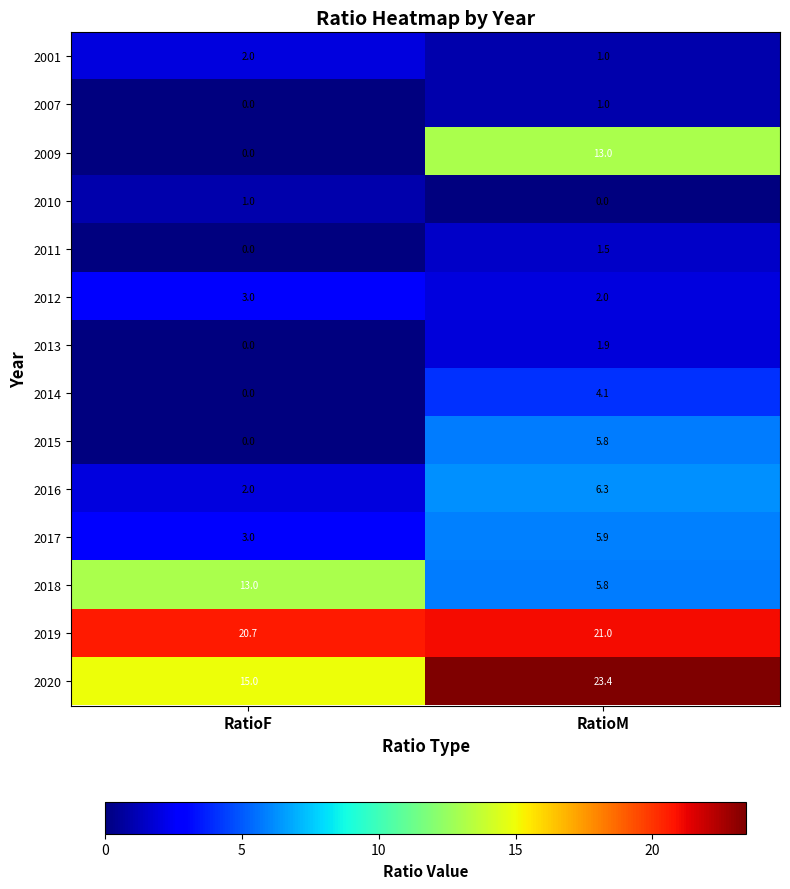

True or false: 2017 has a value of 2.4 at RatioM.

False